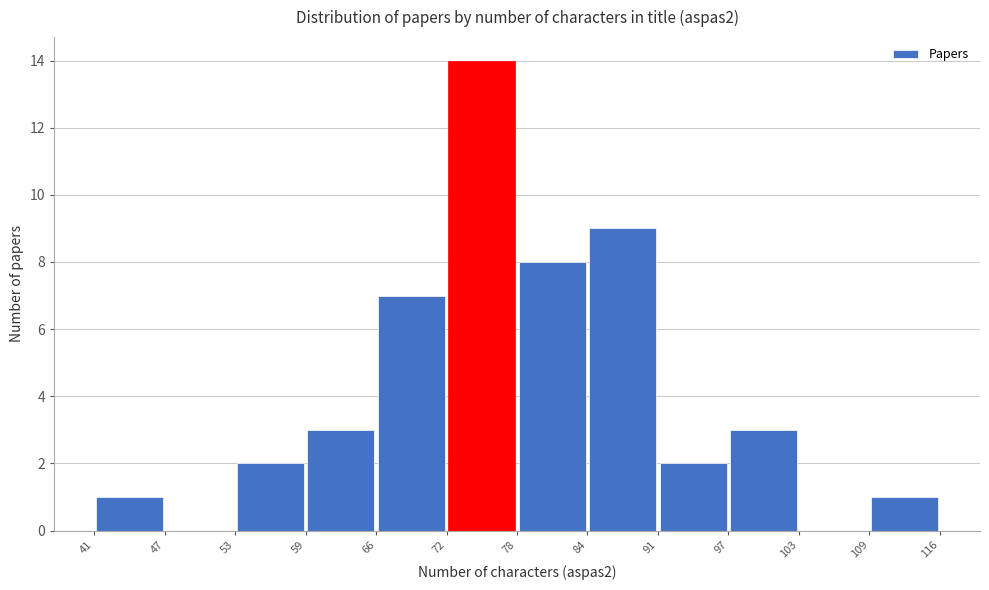

Reading left to right, transcribe this chart: for each bar, give the range it covers on the x-axis and its height. The values are not printed on the chart, so give them approximately, as read against the axis.

41 to 47: 1
47 to 53: 0
53 to 59: 2
59 to 66: 3
66 to 72: 7
72 to 78: 14
78 to 84: 8
84 to 91: 9
91 to 97: 2
97 to 103: 3
103 to 109: 0
109 to 116: 1